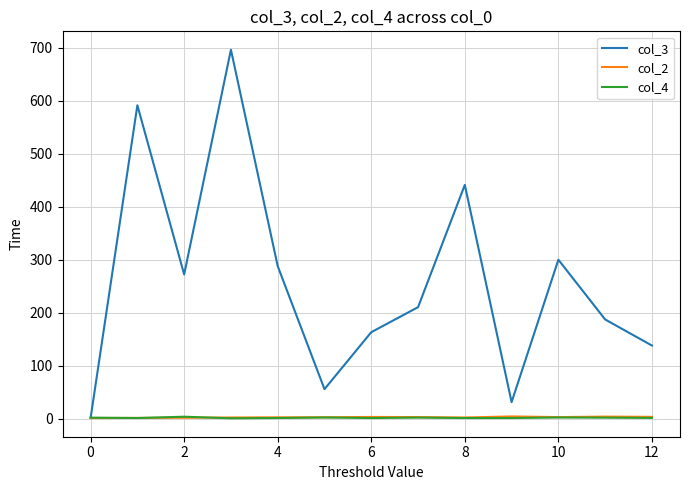

Which series has the largest total across all categories?

col_3